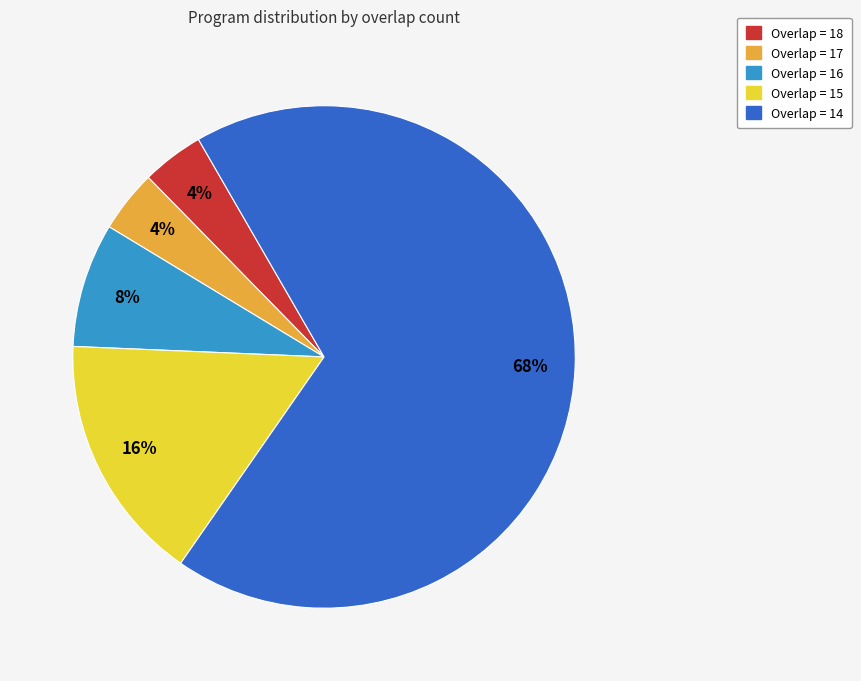

To the nearest percent, what is the difference between the largest and smallest slice percentages?

64%